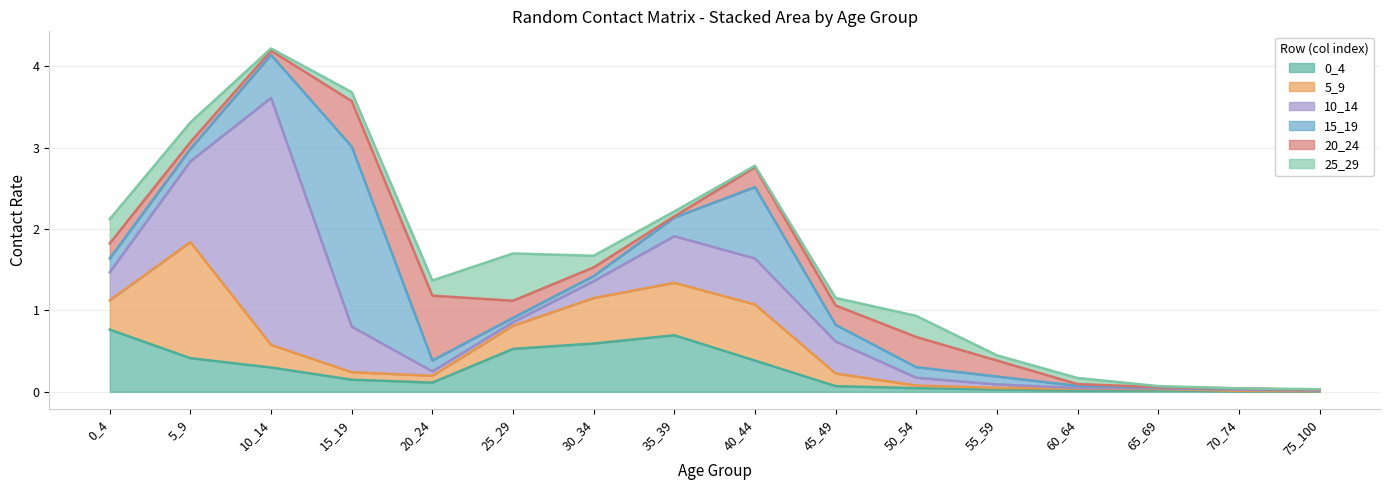

Does the chart display data point markers on the line(s)?

No